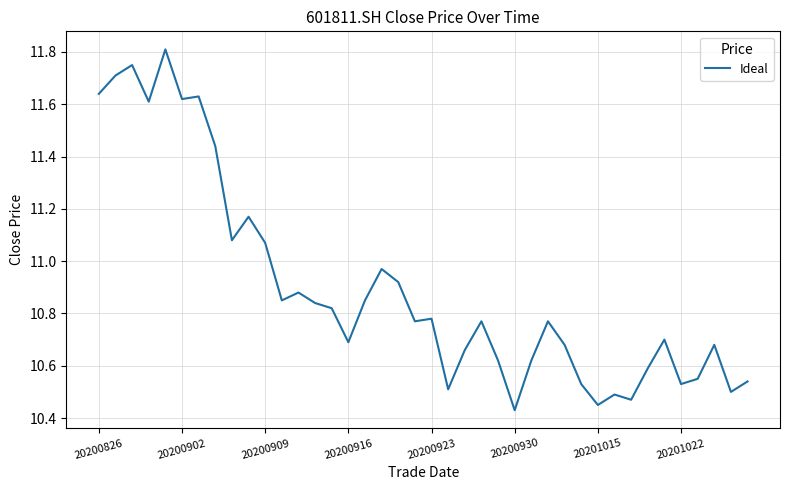

What is the difference between the maximum and minimum values?

1.4